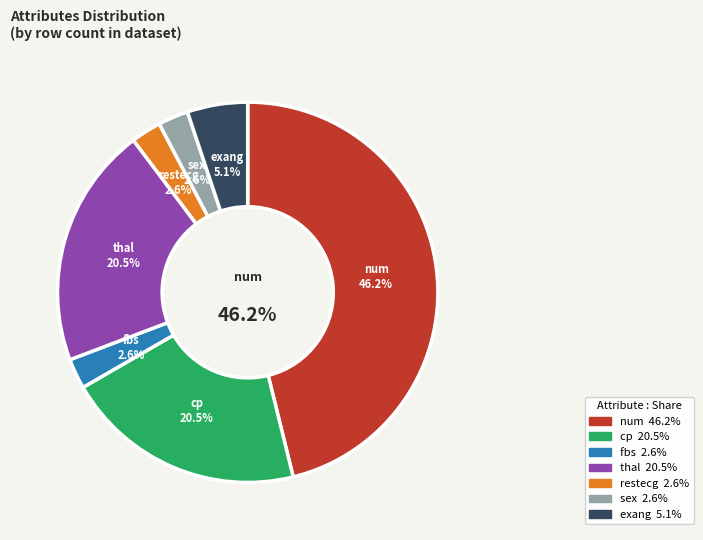

What is the smallest slice in the pie chart?

fbs